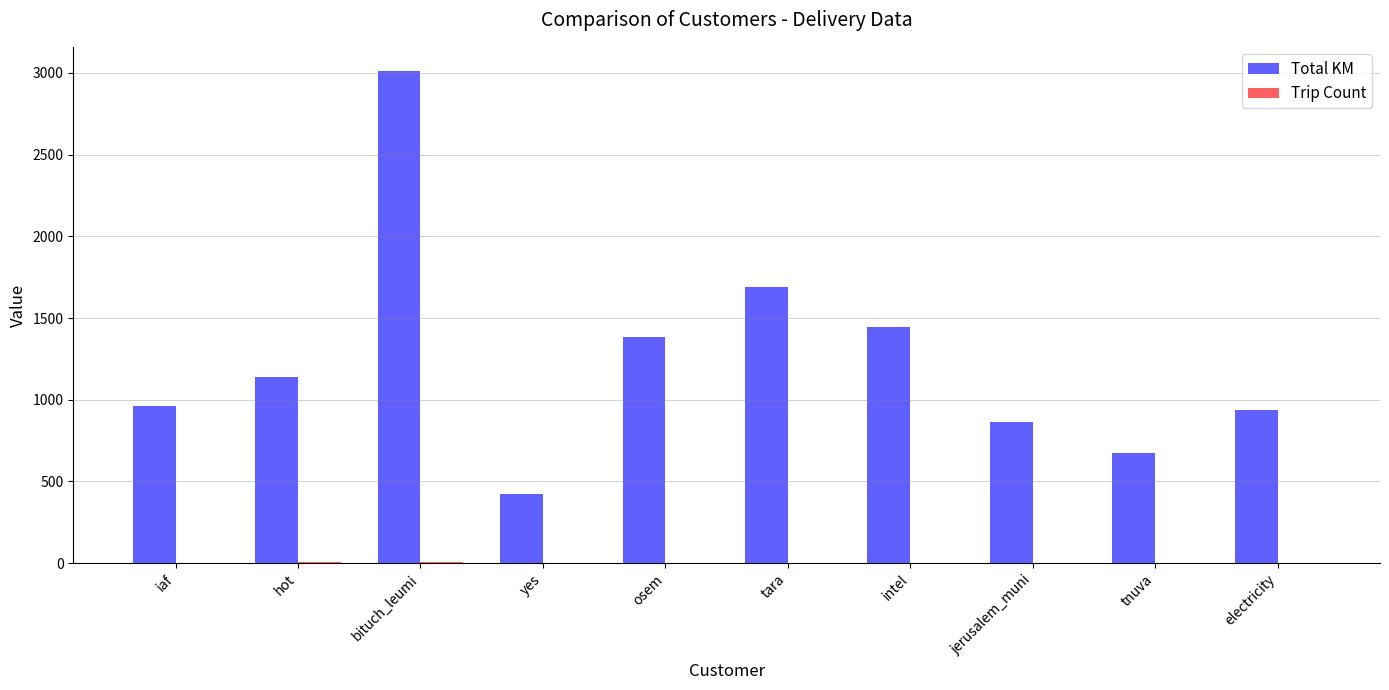

Which series has the widest spread of values?

Total KM